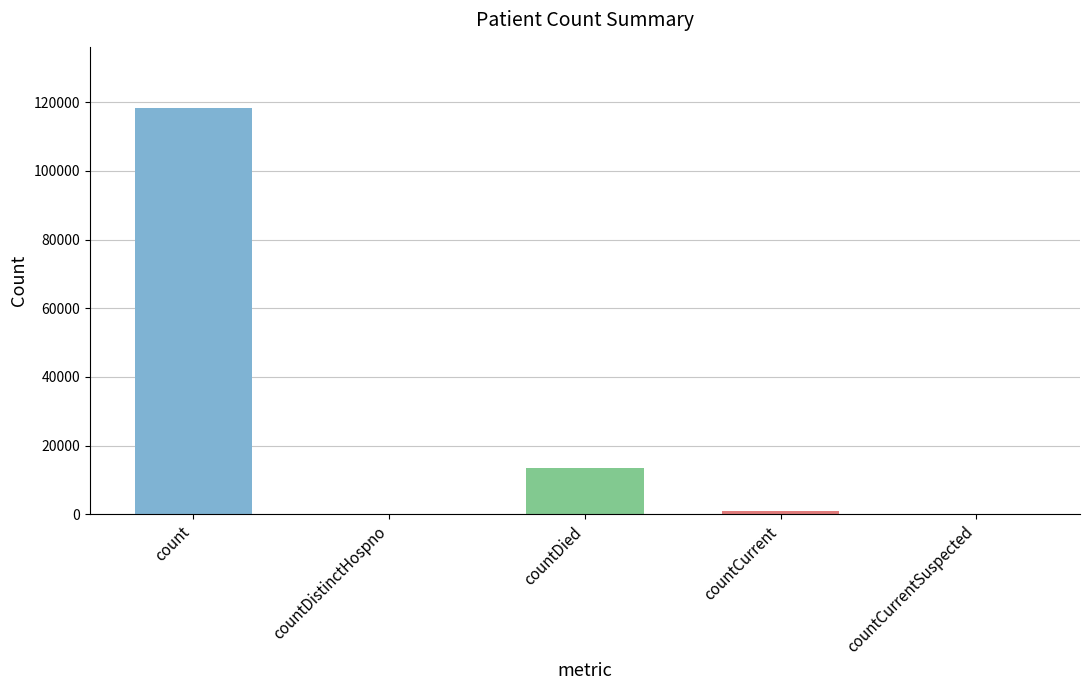

What is the sum of all values?

132954